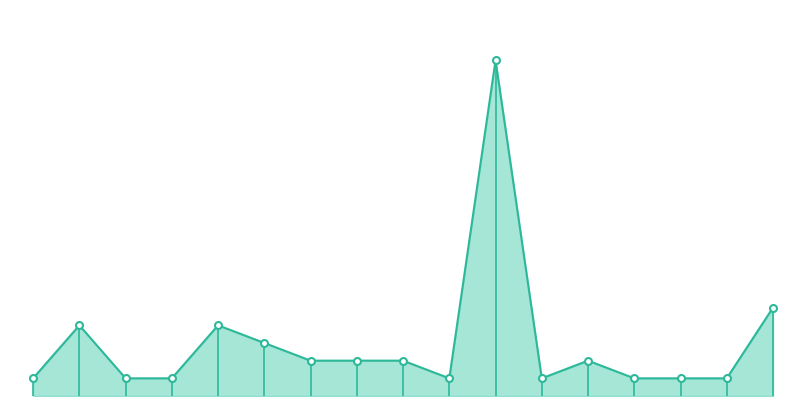

Where does the data first go above 2?

2